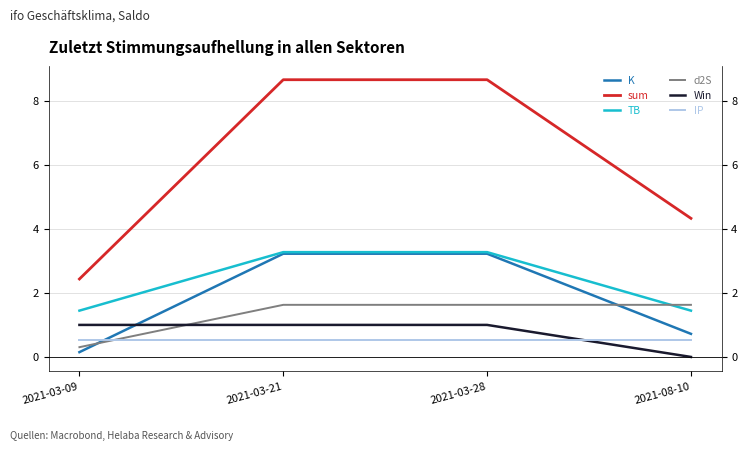

Is the value of d2S at 2021-03-21 greater than the value of IP at 2021-03-09?

Yes